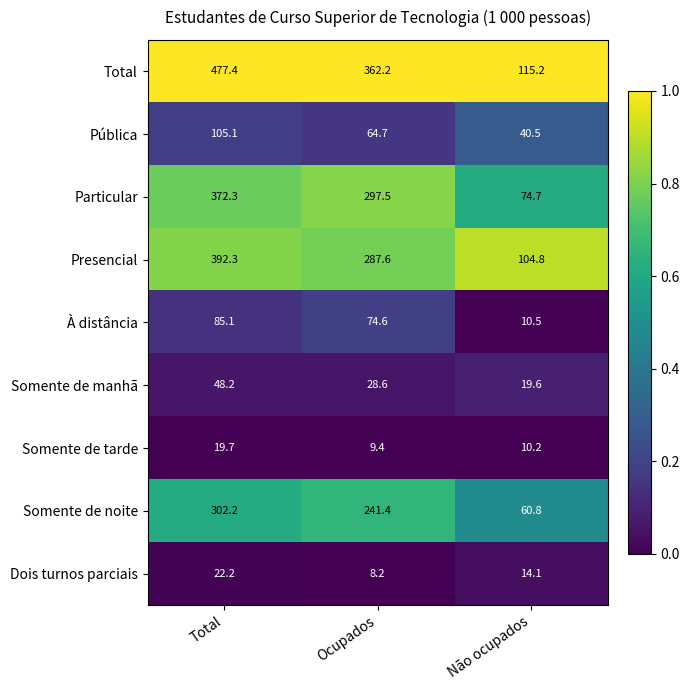

Rank the series by their maximum value, from highest to lowest.

Total, Presencial, Particular, Somente de noite, Pública, À distância, Somente de manhã, Dois turnos parciais, Somente de tarde